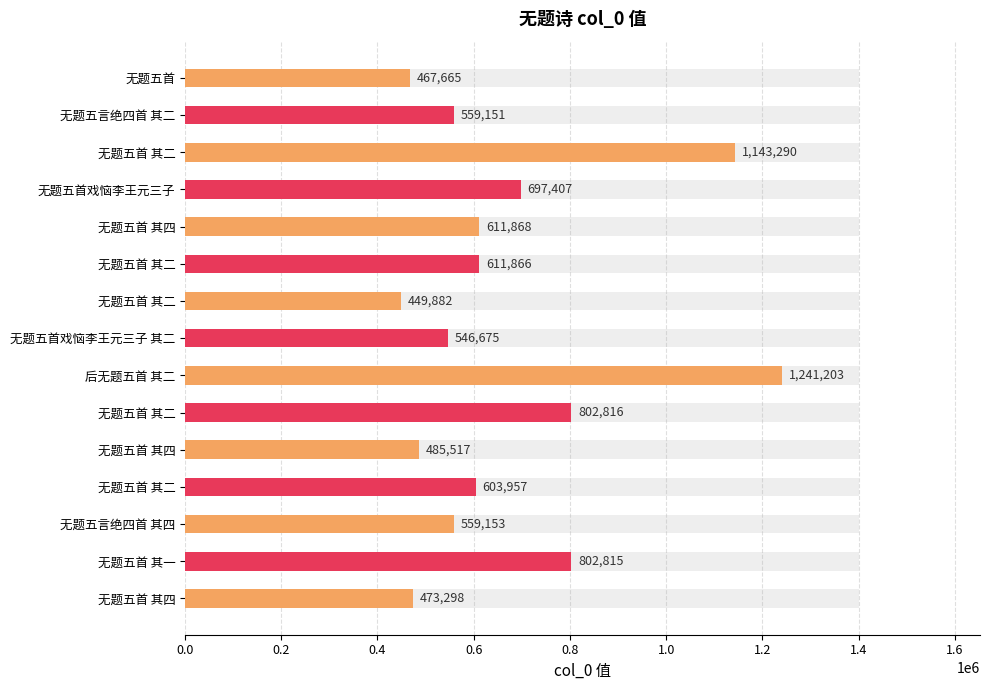

How many values are below 603957?

7